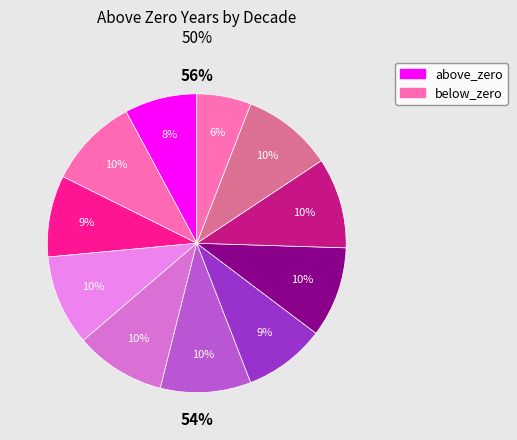

Does any single category account for the majority?

No